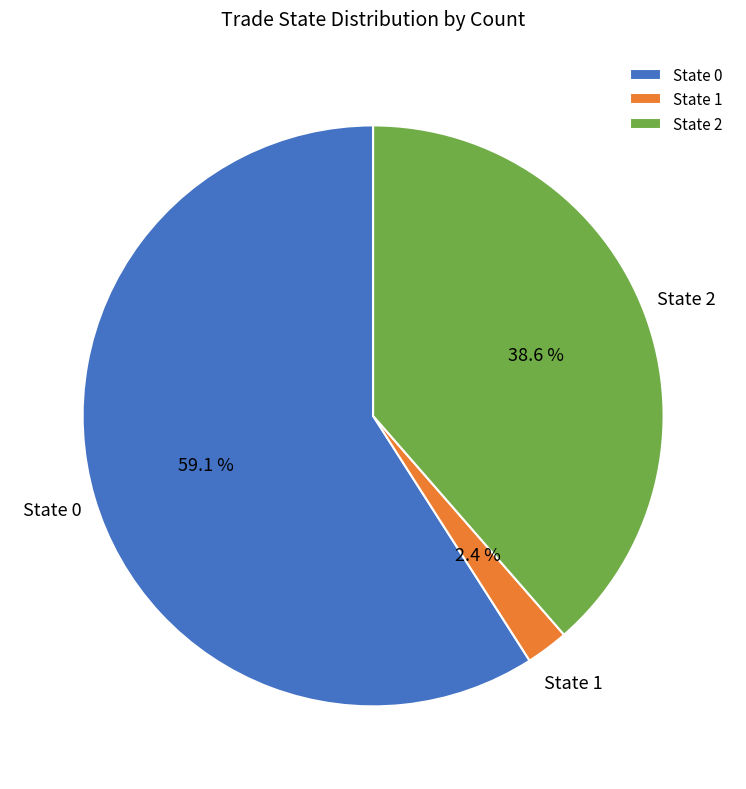

To the nearest percent, what is the difference between the largest and smallest slice percentages?

57%